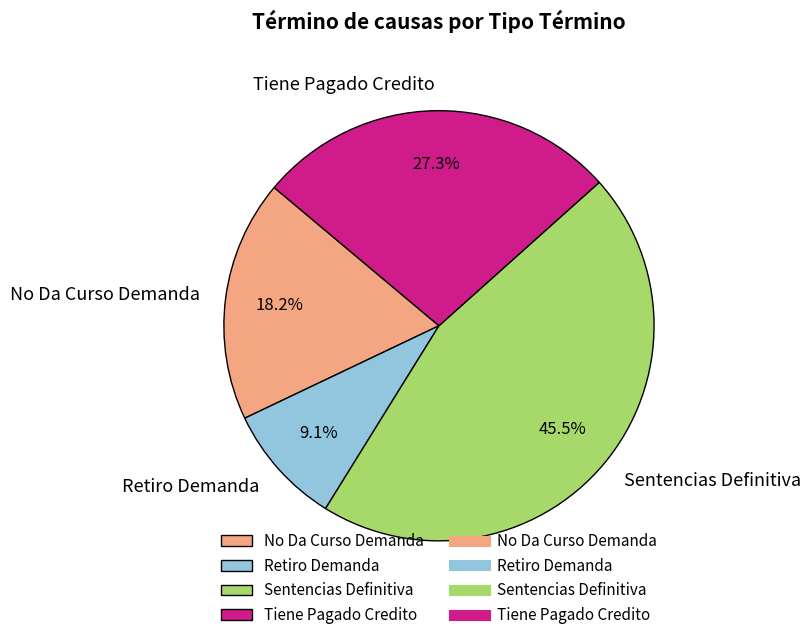

To the nearest percent, what portion does Retiro Demanda represent?

9%